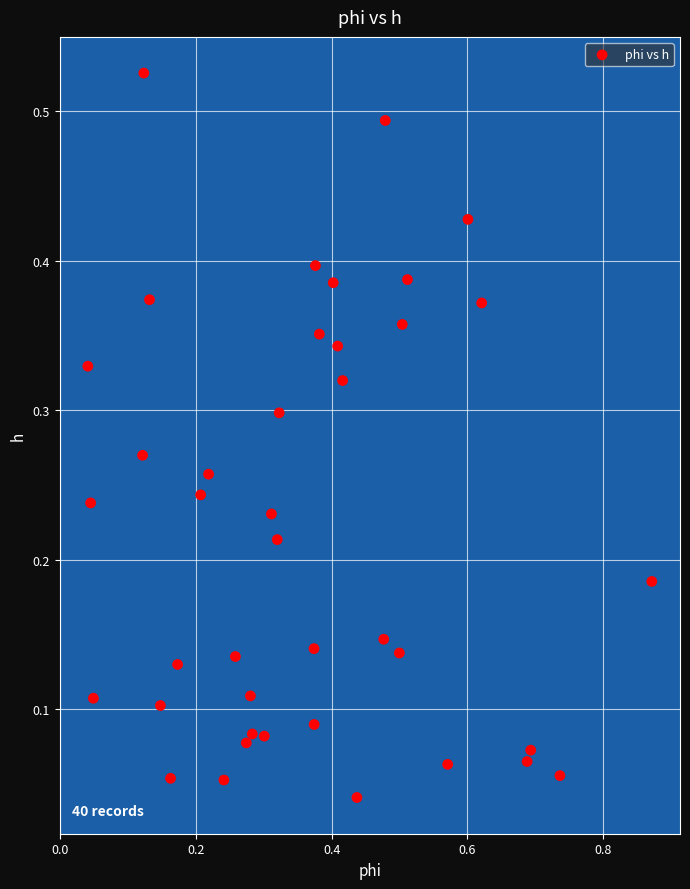

What is the range of X values (max minus min)?

0.8